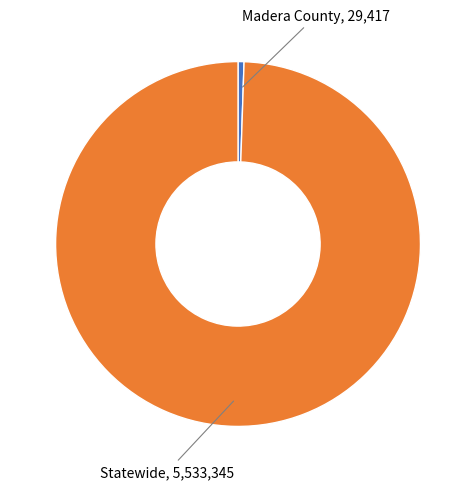

Is there a majority slice in this chart?

Yes